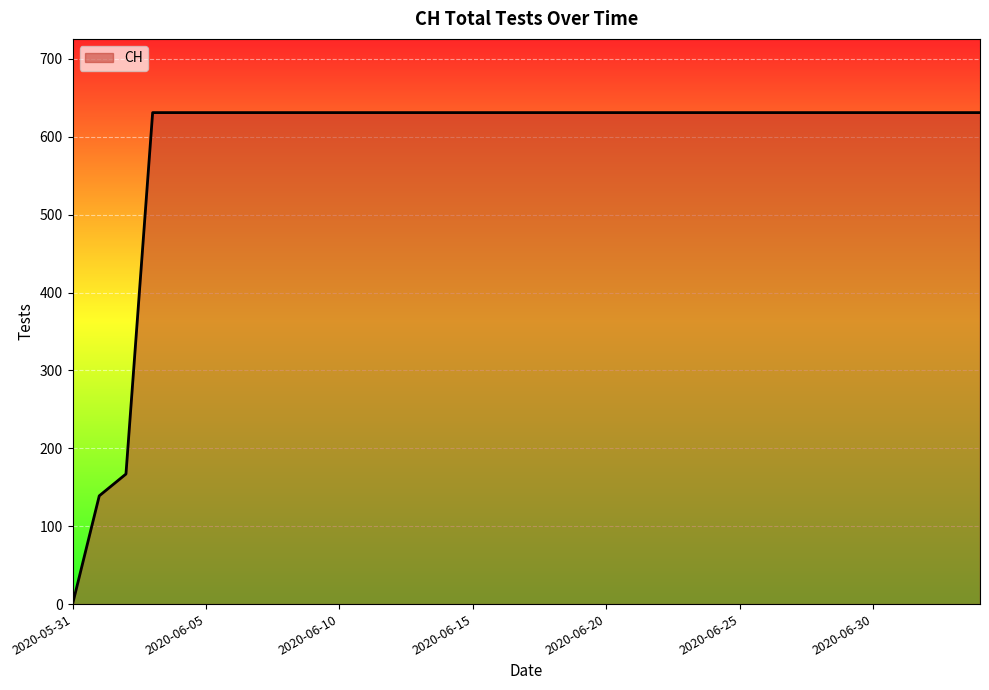

What is the maximum value shown in the chart?

631